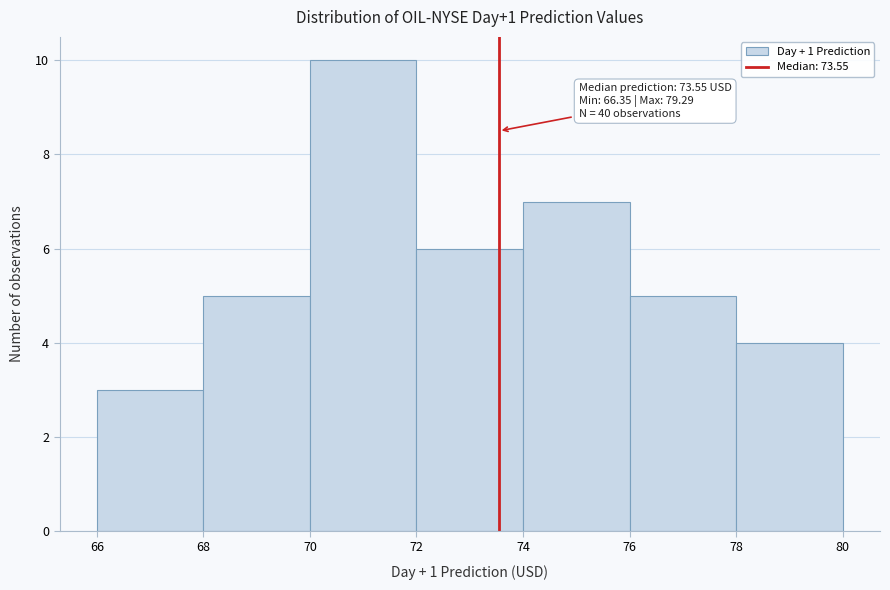

Over which range of the x-axis is the bar tallest?

70 to 72